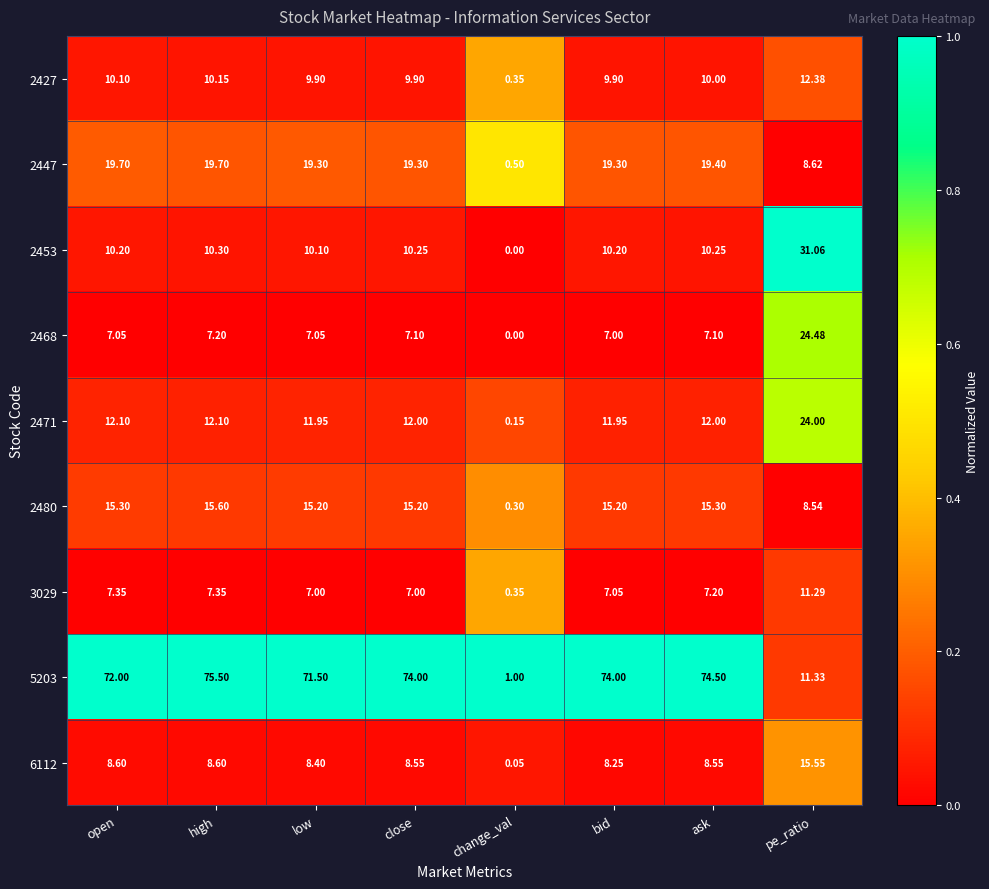

List the series in order of their peak value, lowest first.

3029, 2427, 6112, 2480, 2447, 2471, 2468, 2453, 5203